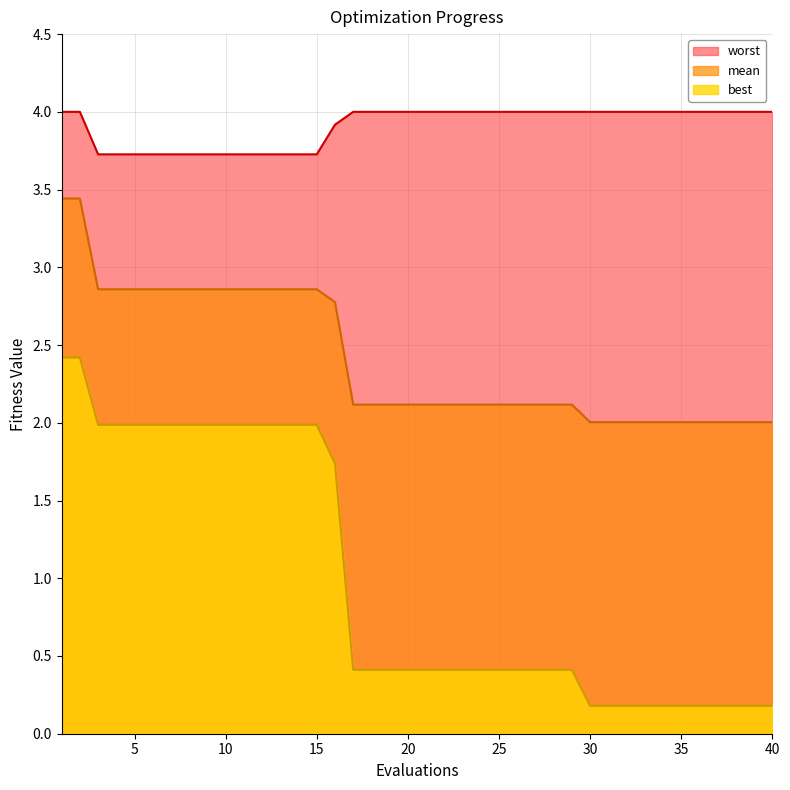

Where is worst nearest to the value 3?

10